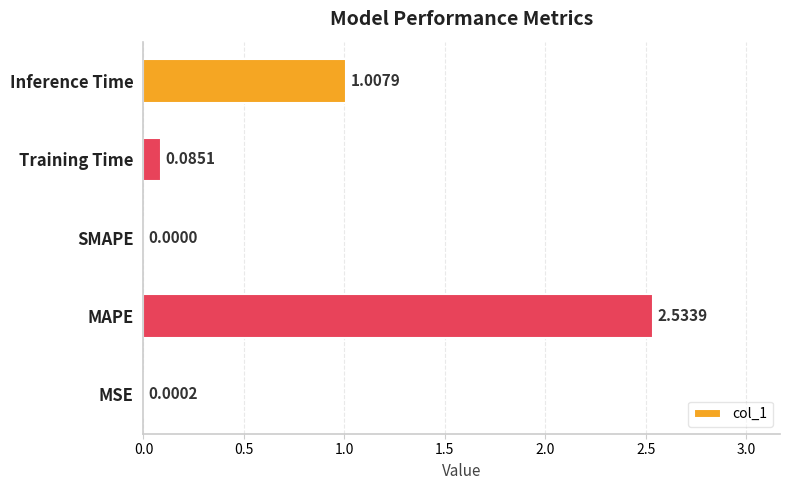

What is the change in value from Training Time to Inference Time?

+0.9